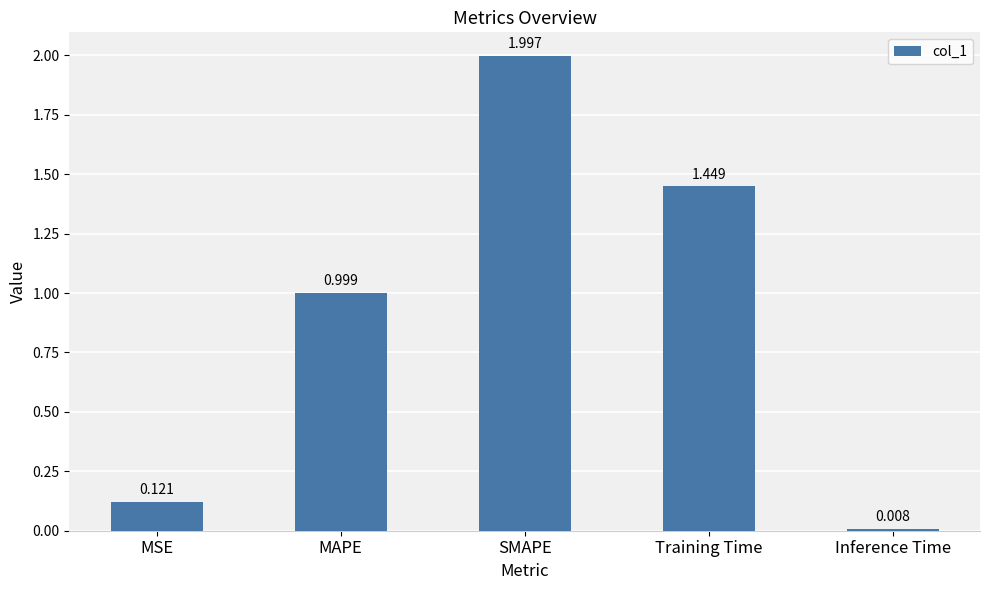

What is the maximum value shown in the chart?

2.0